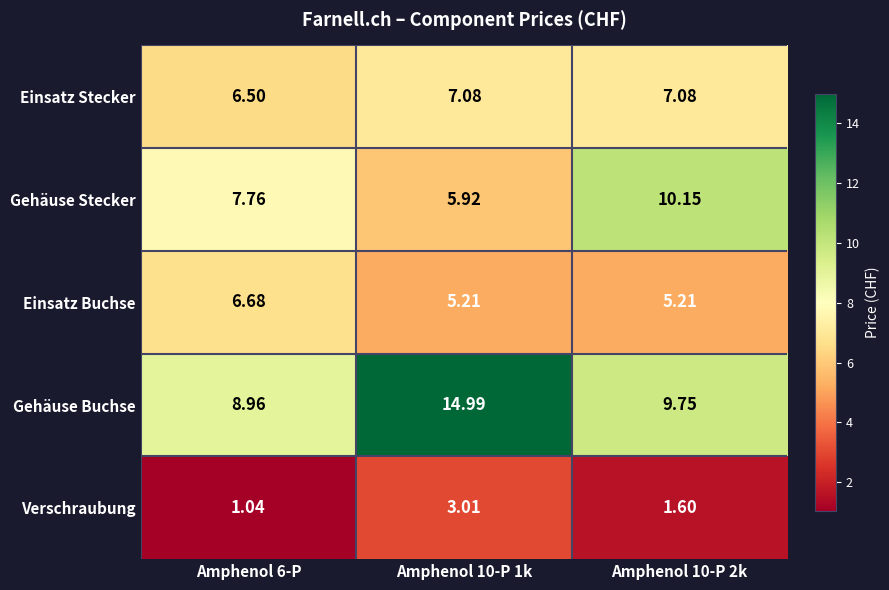

Which series has the largest range (max minus min)?

Gehäuse Buchse